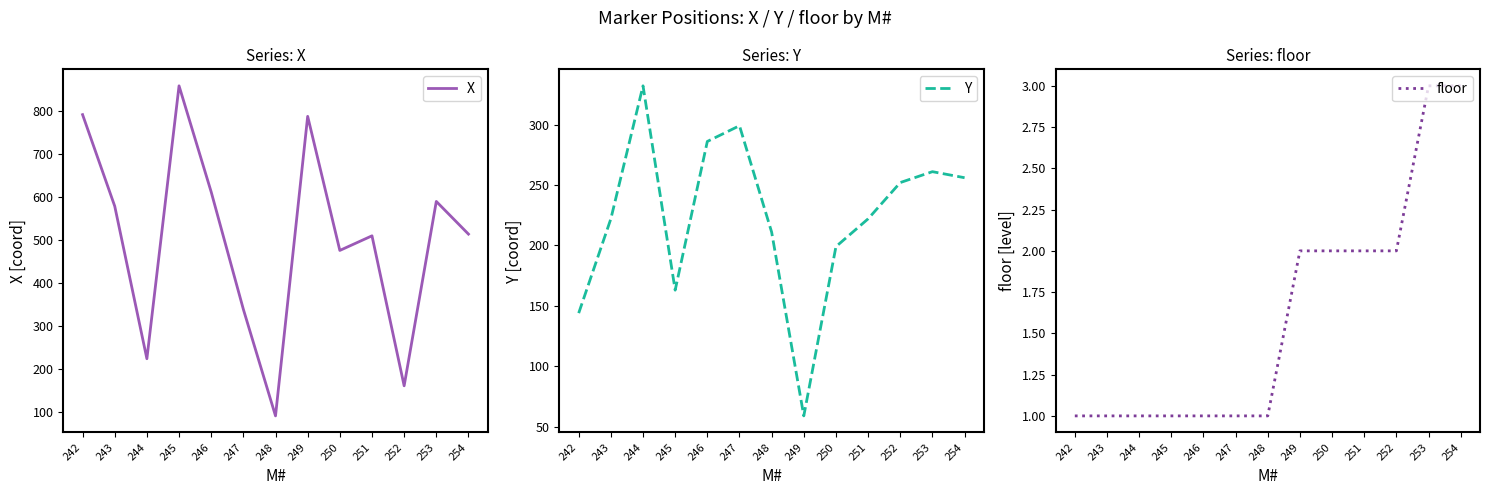

Reading right to left, transcribe all the data shown in this chart.

X: 514	590	161	510	476	788	91	339	612	859	224	579	792
Y: 256	261	252	222	199	59	211	299	286	163	332	222	144
floor: 3	3	2	2	2	2	1	1	1	1	1	1	1